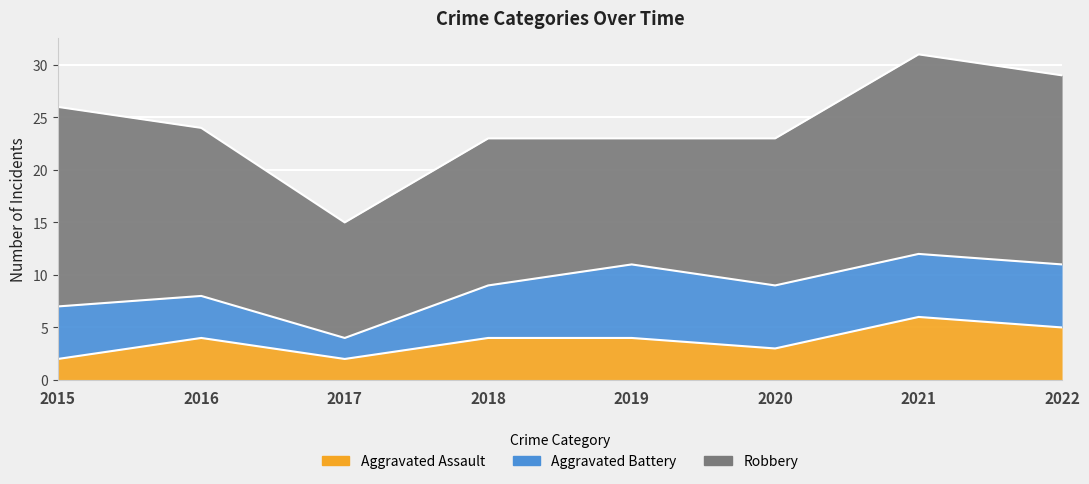

True or false: Aggravated Assault and Aggravated Battery intersect in this chart.

False